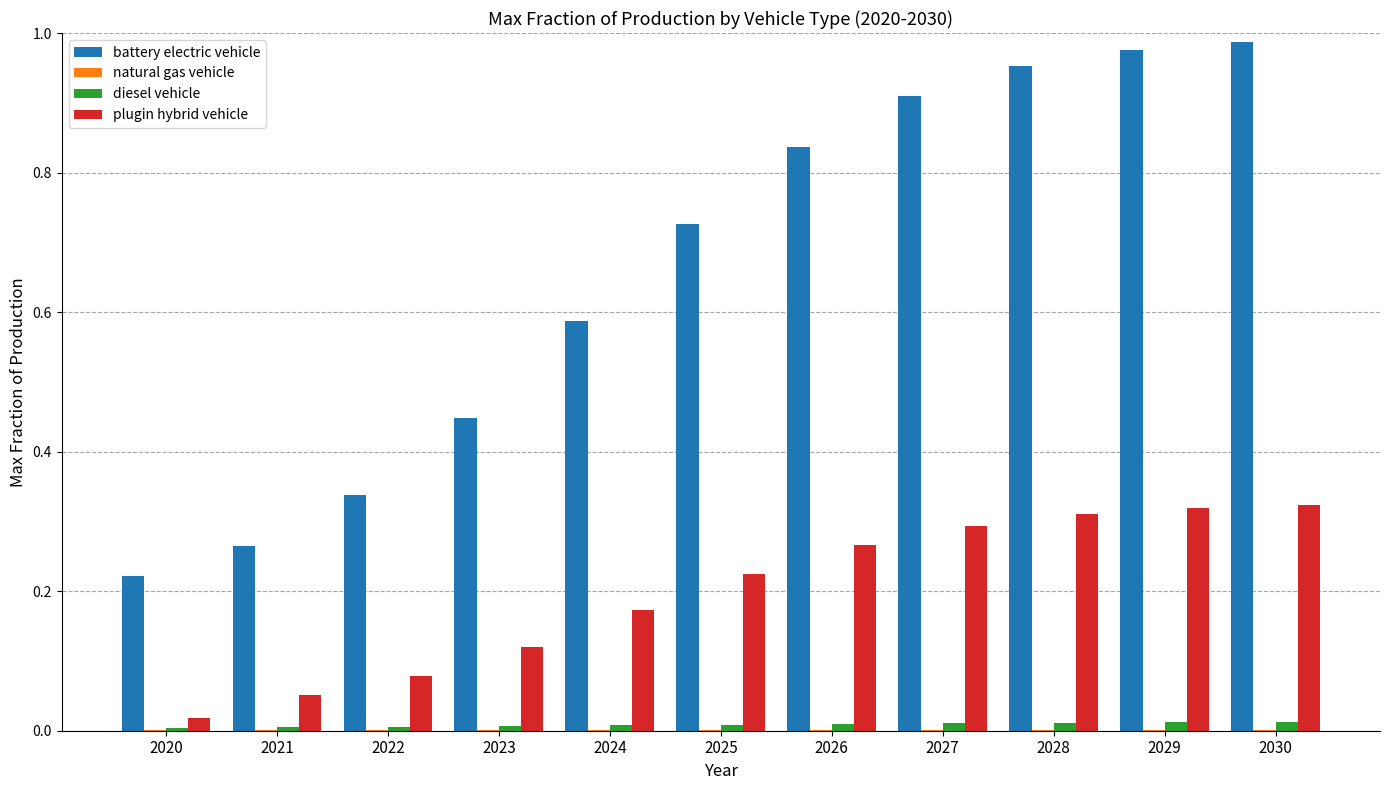

Is the value of battery electric vehicle at 2025 greater than the value of plugin hybrid vehicle at 2023?

Yes